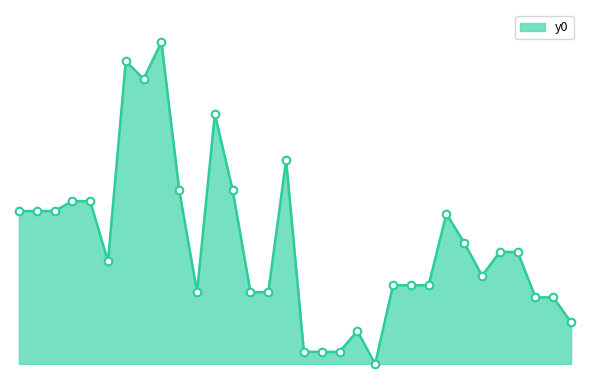

Does the chart have visible grid lines?

No